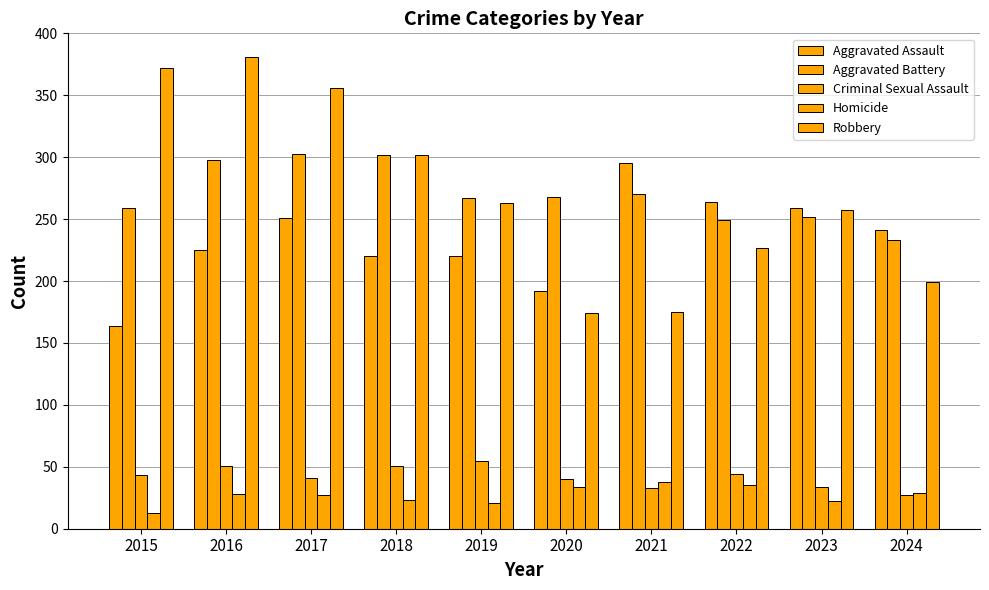

The Robbery series shows 372 at 2015. True or false?

True